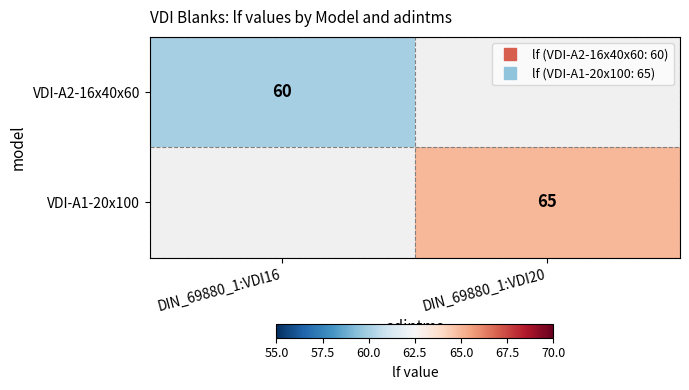

The VDI-A2-16x40x60 series shows 60.0 at DIN_69880_1:VDI16. True or false?

True